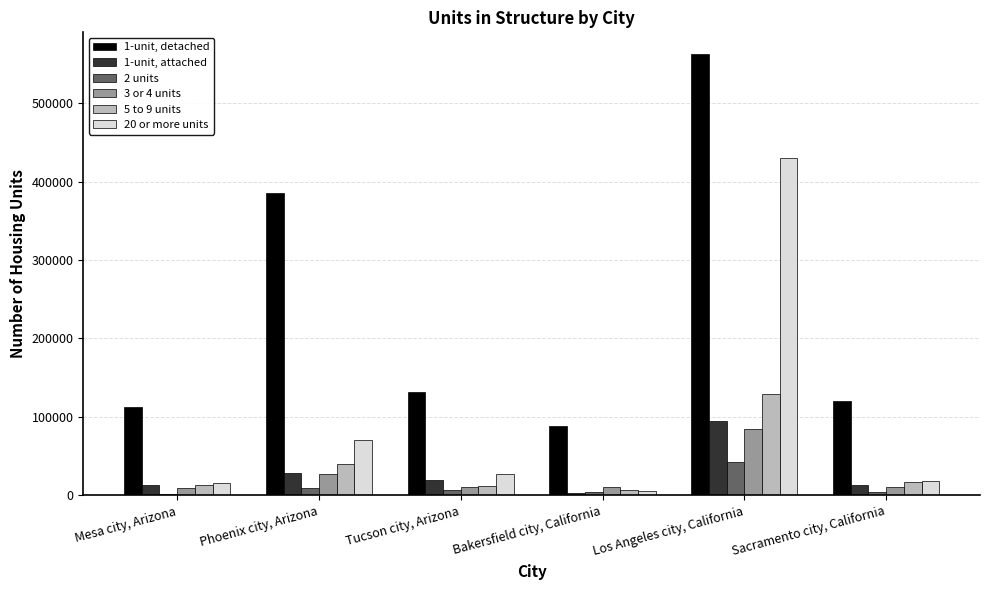

What is the total value across all series at Mesa city, Arizona?

166435